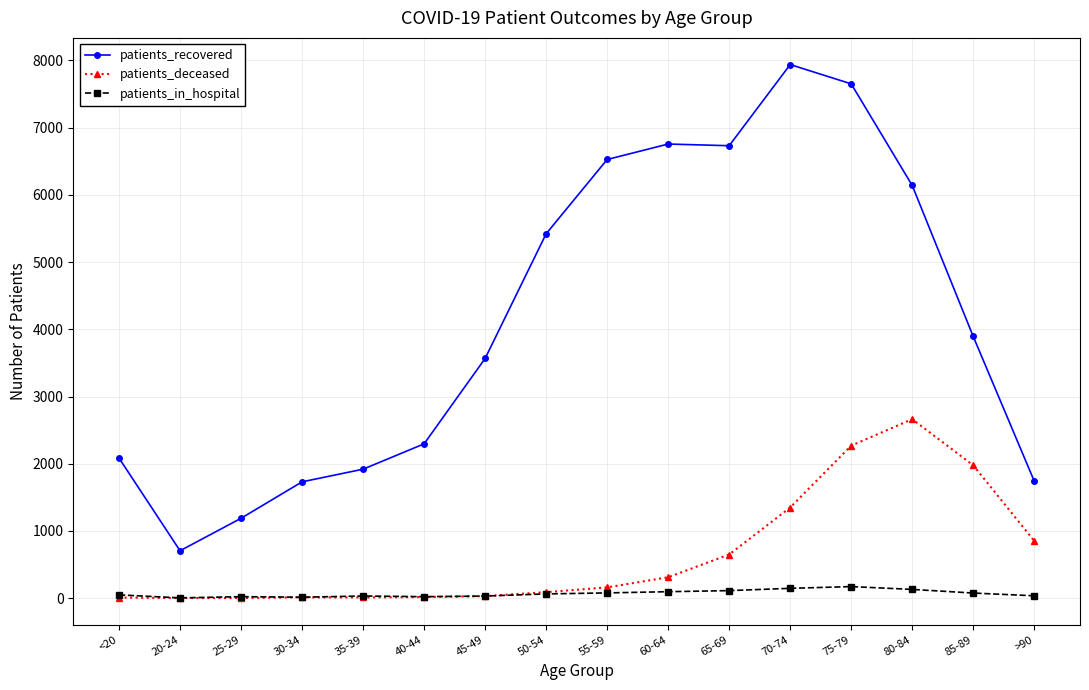

Is it true that patients_recovered equals 3566 at 45-49?

True